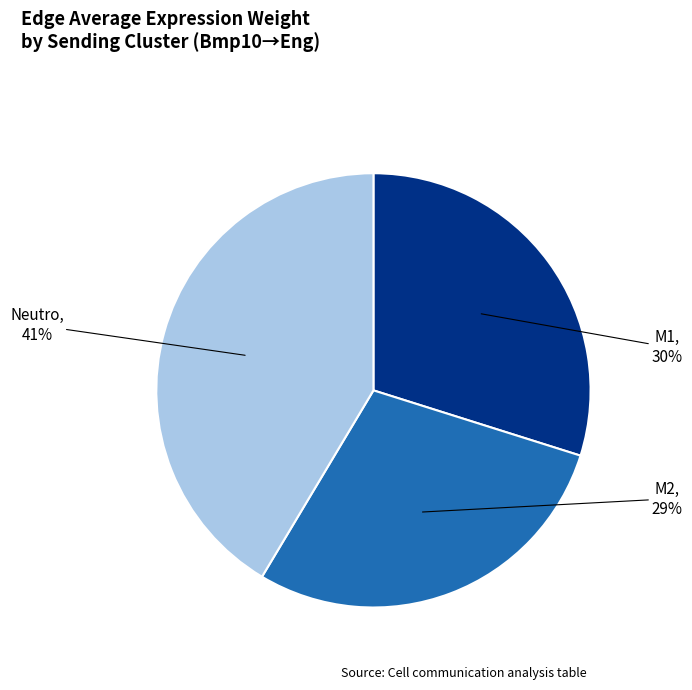

Is there any slice that represents more than half of the pie?

No